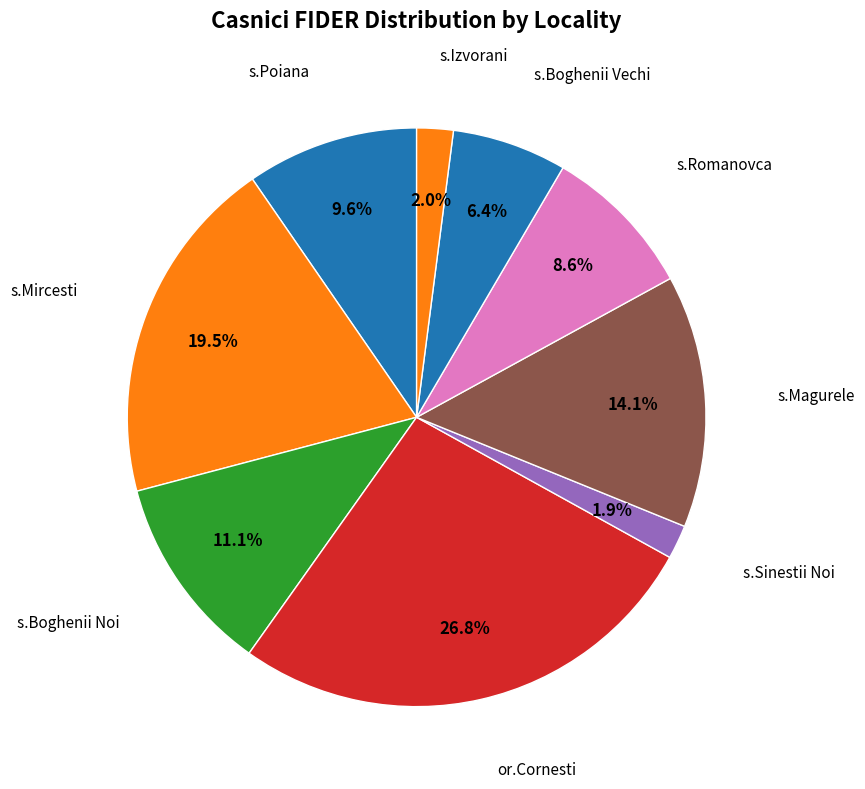

Which category has the biggest portion of the pie?

or.Cornesti